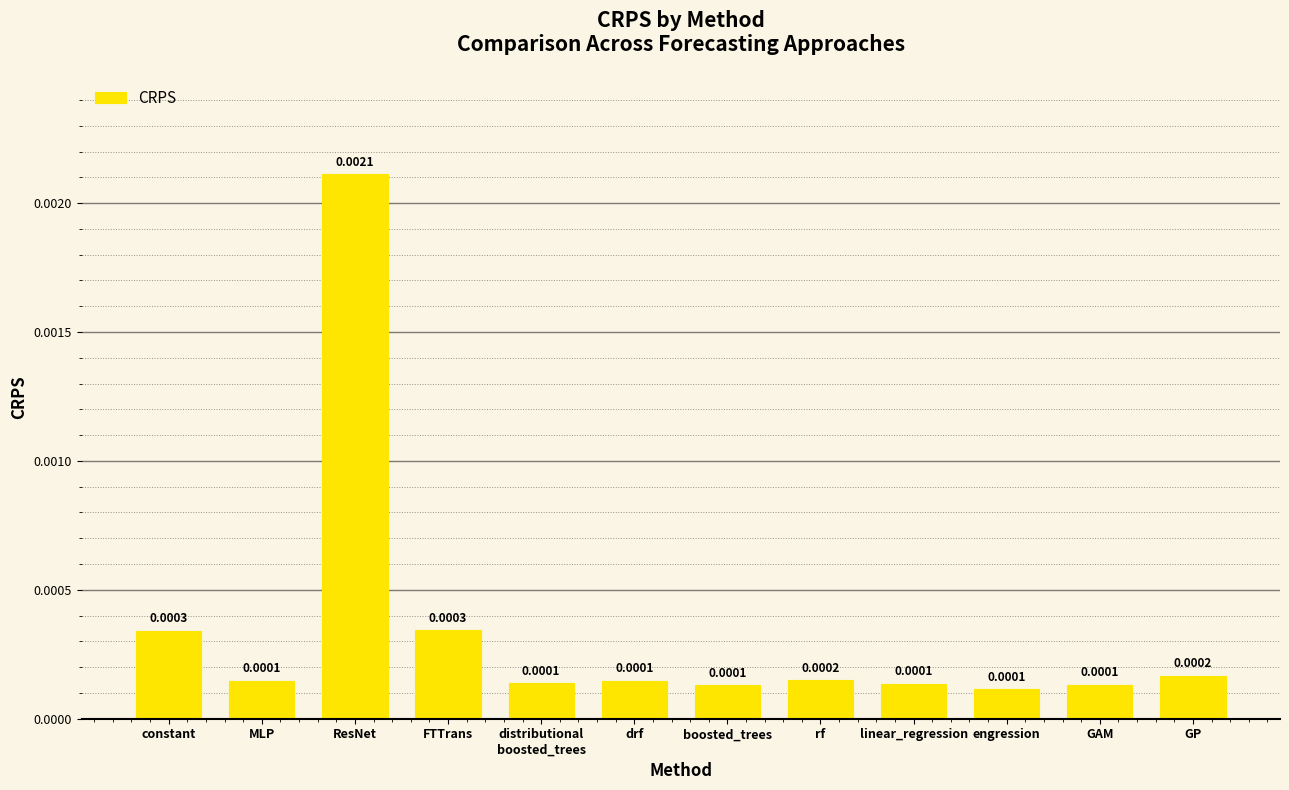

What is the label of the 6th bar from the right?

boosted_trees